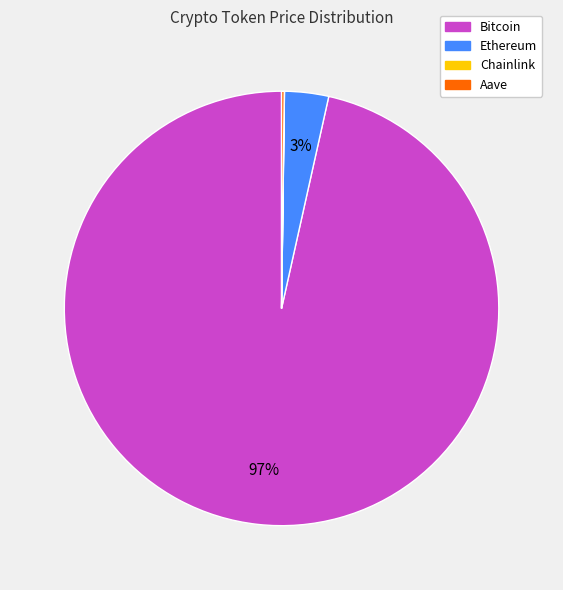

Is the sum of Ethereum and Bitcoin greater than half?

Yes